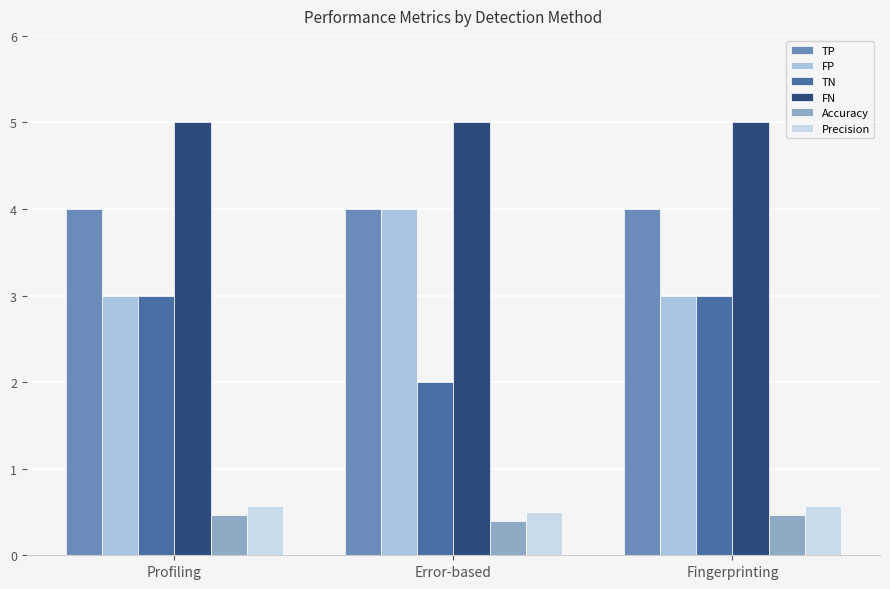

Which series has the largest total across all categories?

FN